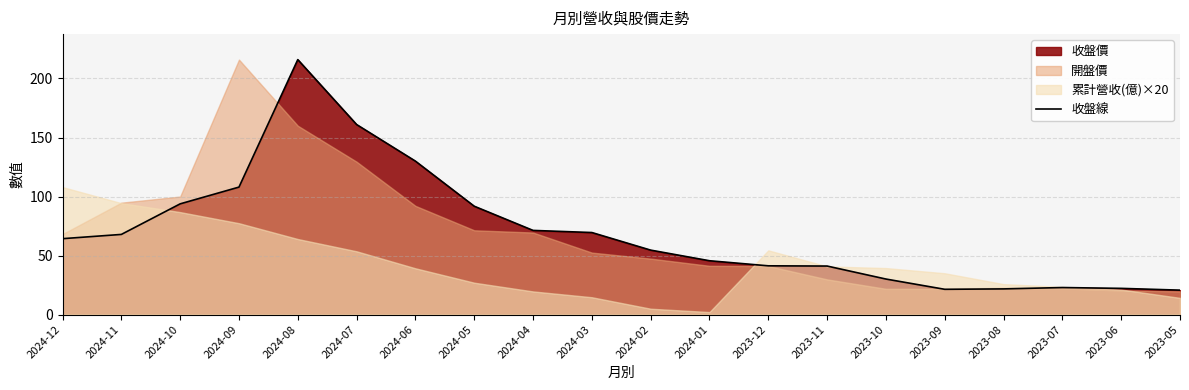

Between 2023-05 and 2023-09, which is larger?

2023-09